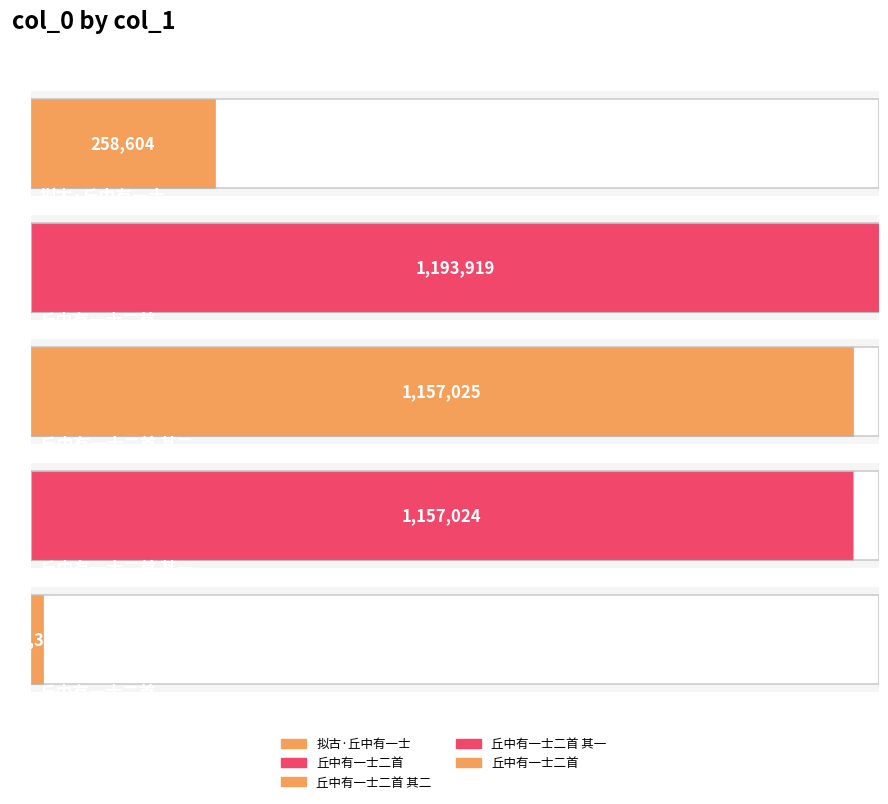

Which has a higher value, 丘中有一士二首 or 丘中有一士二首 其一?

丘中有一士二首 其一